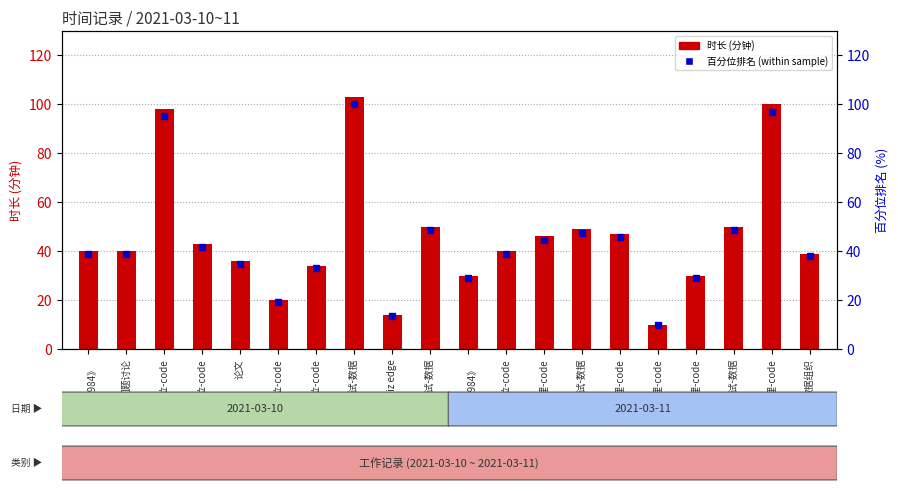

How many distinct data groups are displayed?

2